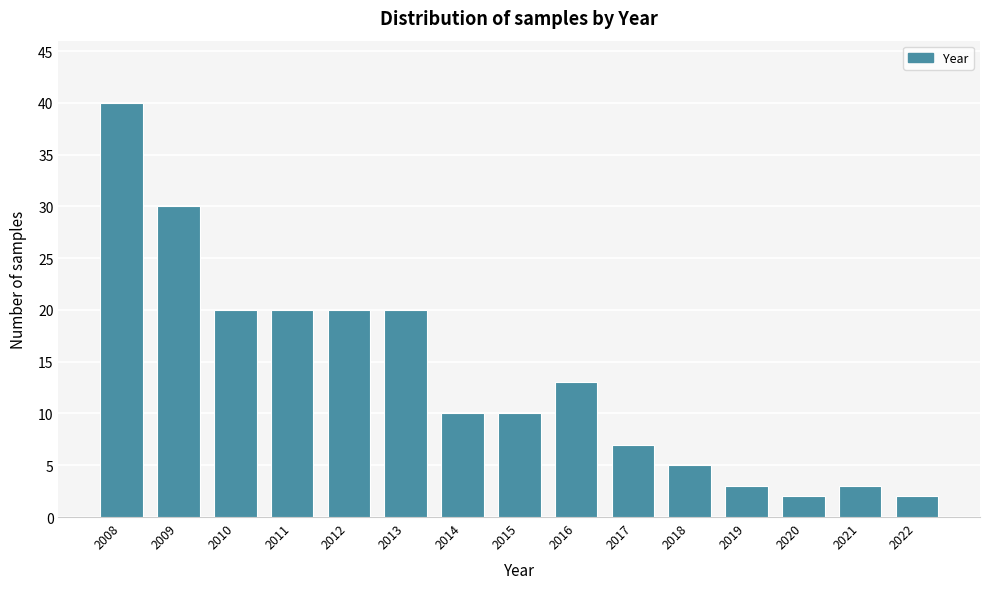

Reading left to right, what are all the values shown in this chart?

2008=40	2009=30	2010=20	2011=20	2012=20	2013=20	2014=10	2015=10	2016=13	2017=7	2018=5	2019=3	2020=2	2021=3	2022=2